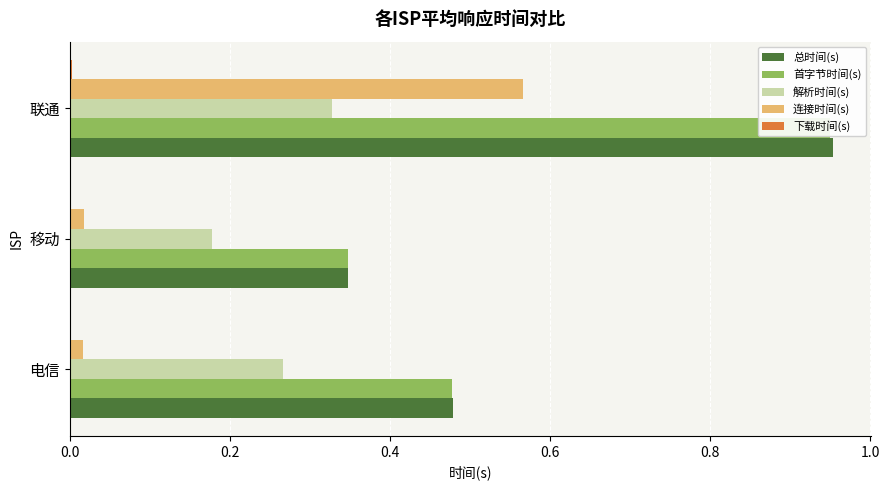

Reading right to left, transcribe all the data shown in this chart.

总时间(s): 1.0	0.3	0.5
首字节时间(s): 0.9	0.3	0.5
解析时间(s): 0.3	0.2	0.3
连接时间(s): 0.6	0.0	0.0
下载时间(s): 0.0	0.0	0.0